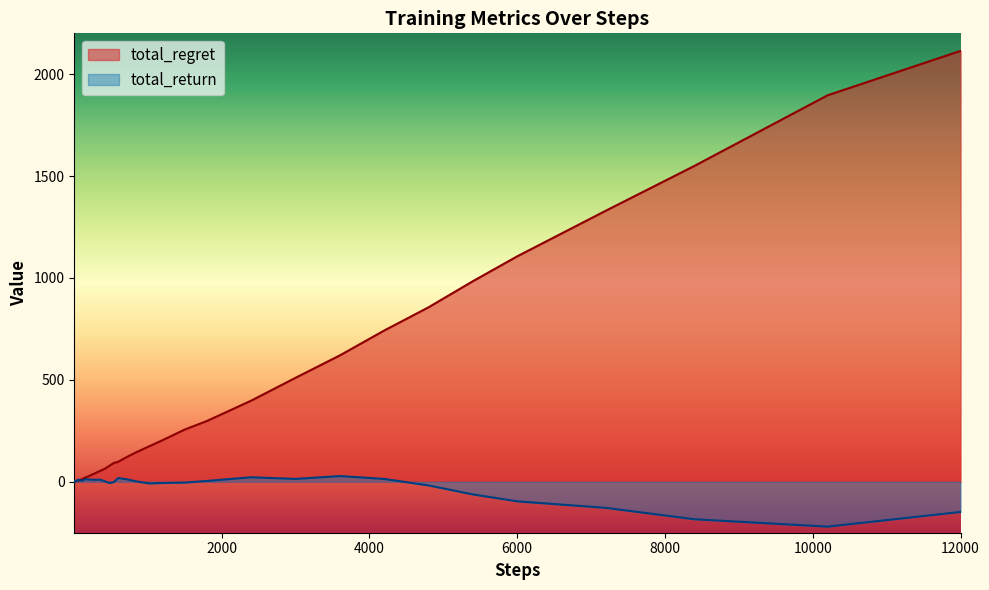

What is the total value across all series at 6000?

1010